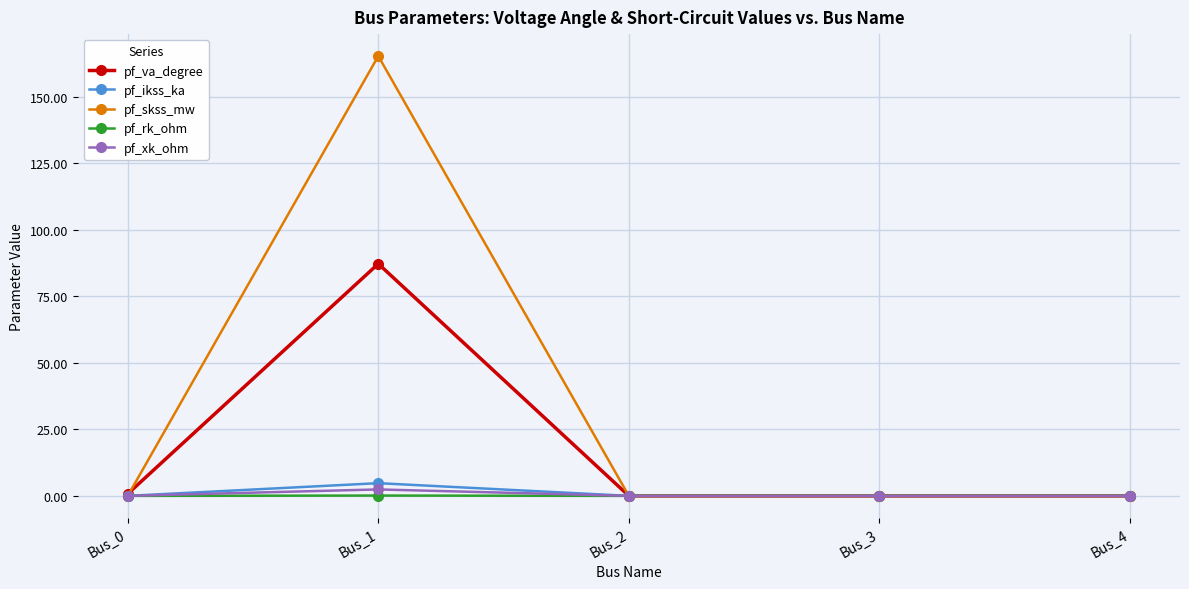

At which category is the sum across all series the highest?

Bus_1